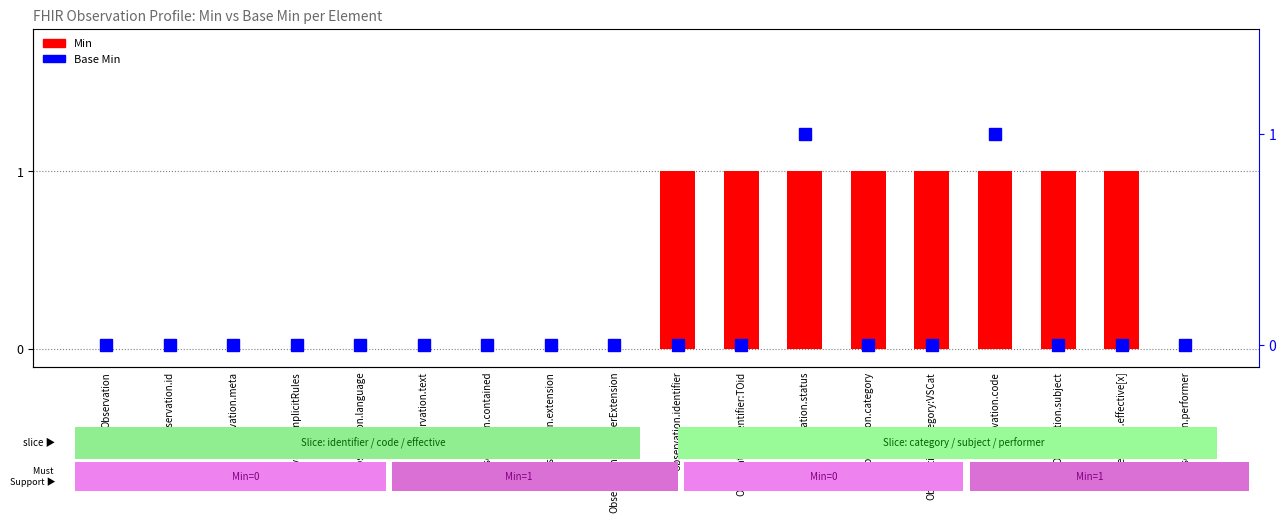

Is the value of Min at Observation greater than the value of Base Min at Observation.category:VSCat?

No